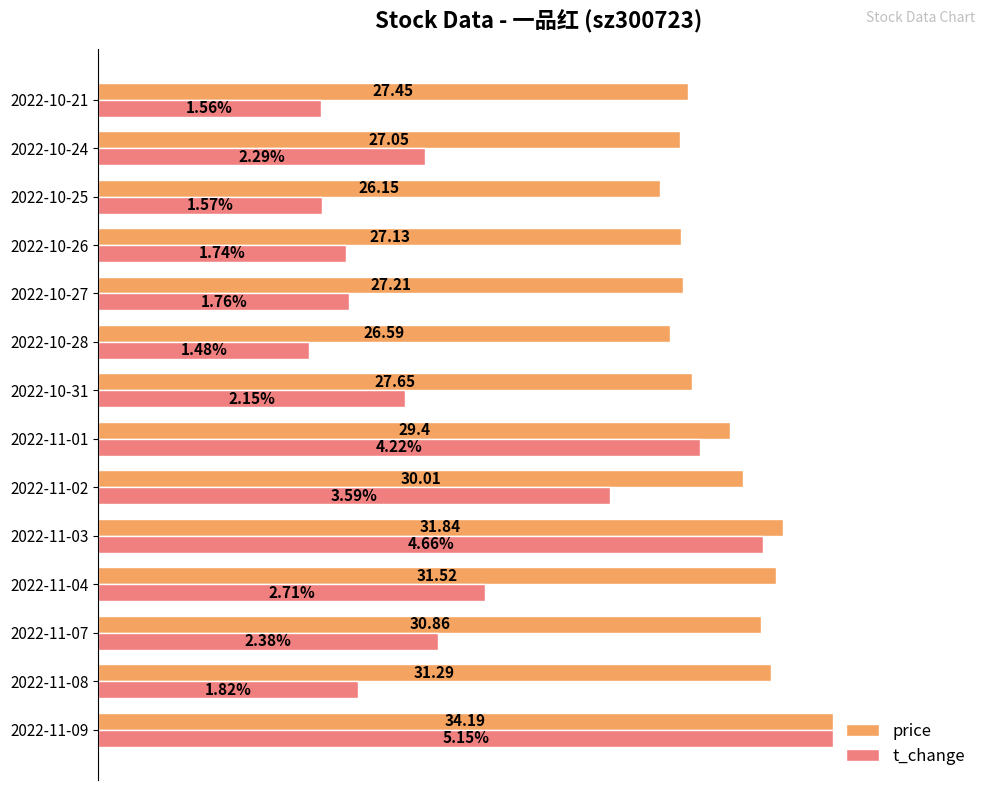

How many groups of bars are there?

14